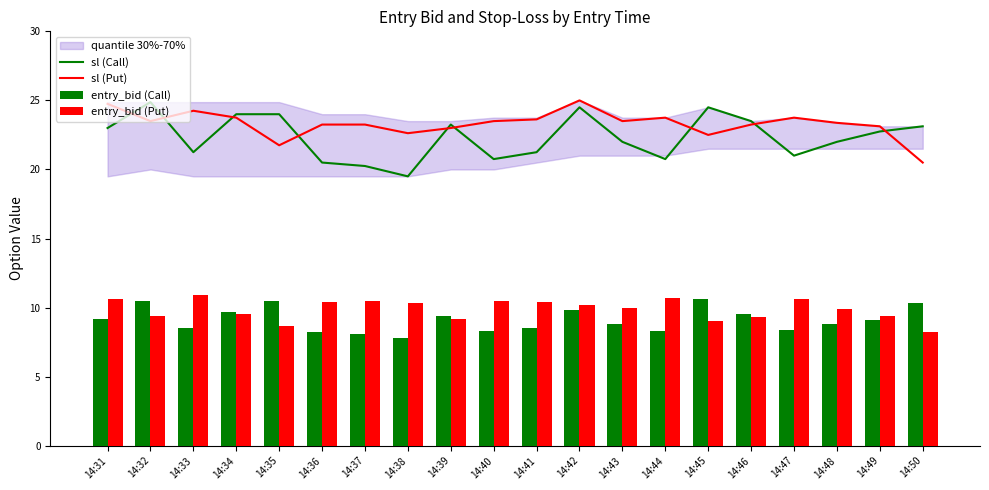

What is the minimum value for sl (Put)?

20.5